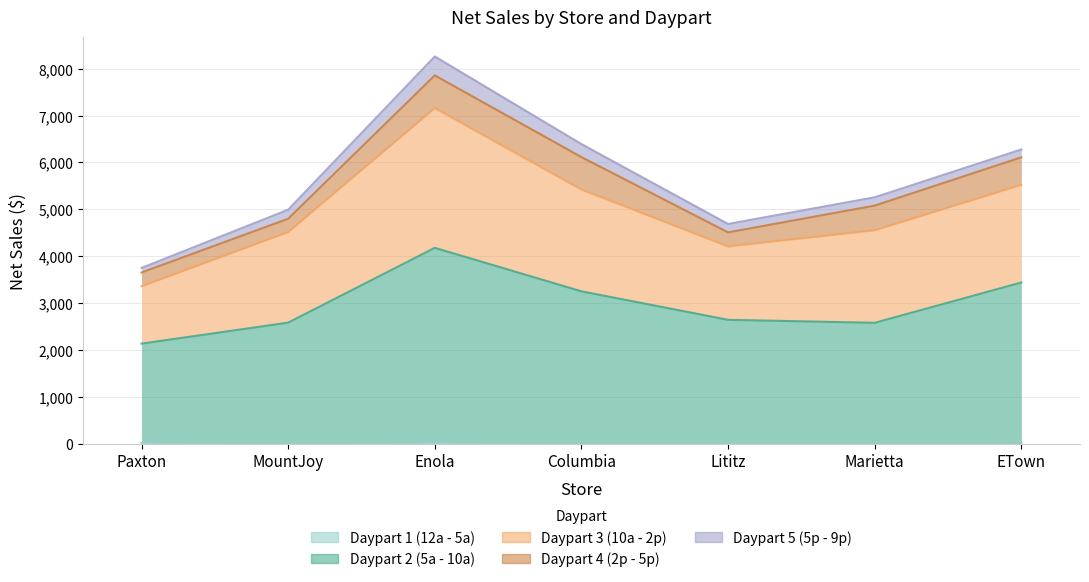

Where does the Daypart 3 (10a - 2p) series first go above 1974?

Enola